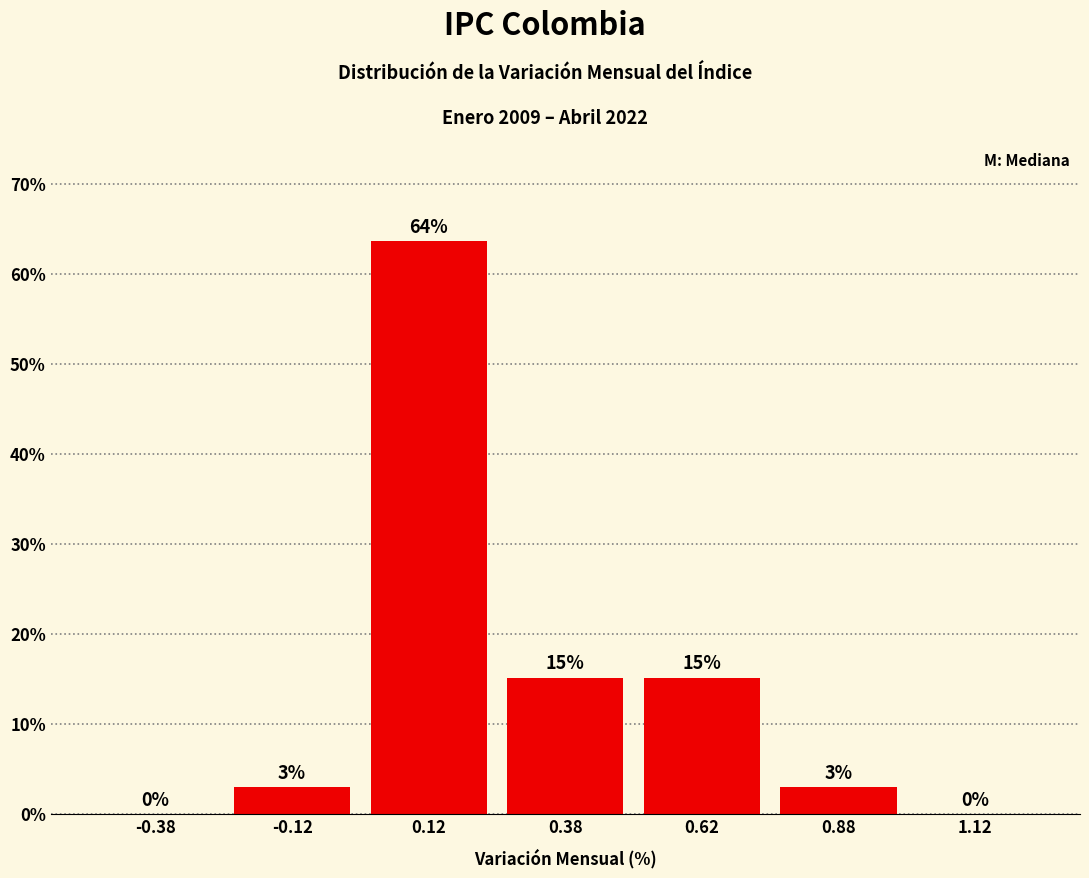

Which range on the x-axis has the tallest bar?

0.00 to 0.25